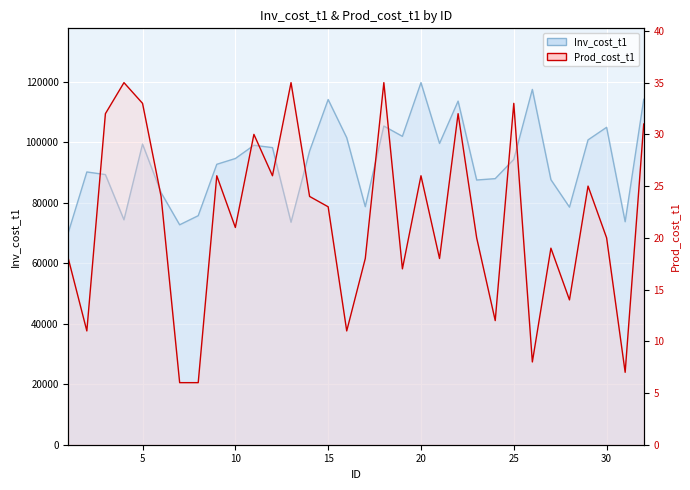

What are all the series names shown in the legend?

Inv_cost_t1, Prod_cost_t1